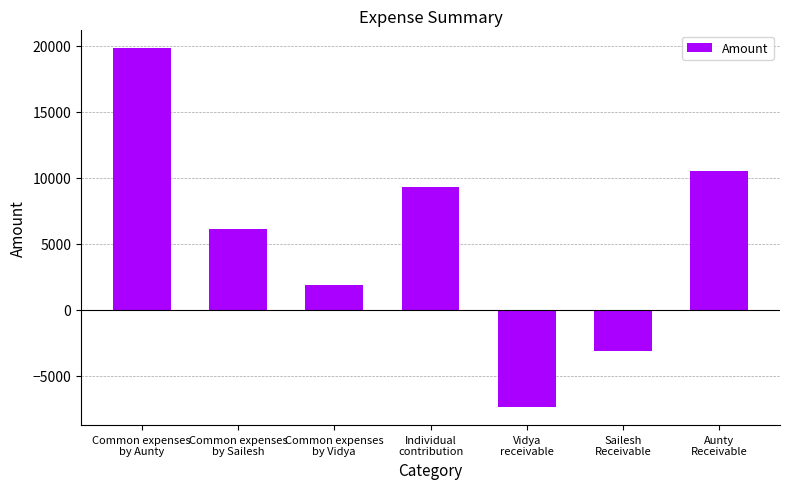

Between Common expenses
by Aunty and Common expenses
by Sailesh, which is larger?

Common expenses
by Aunty